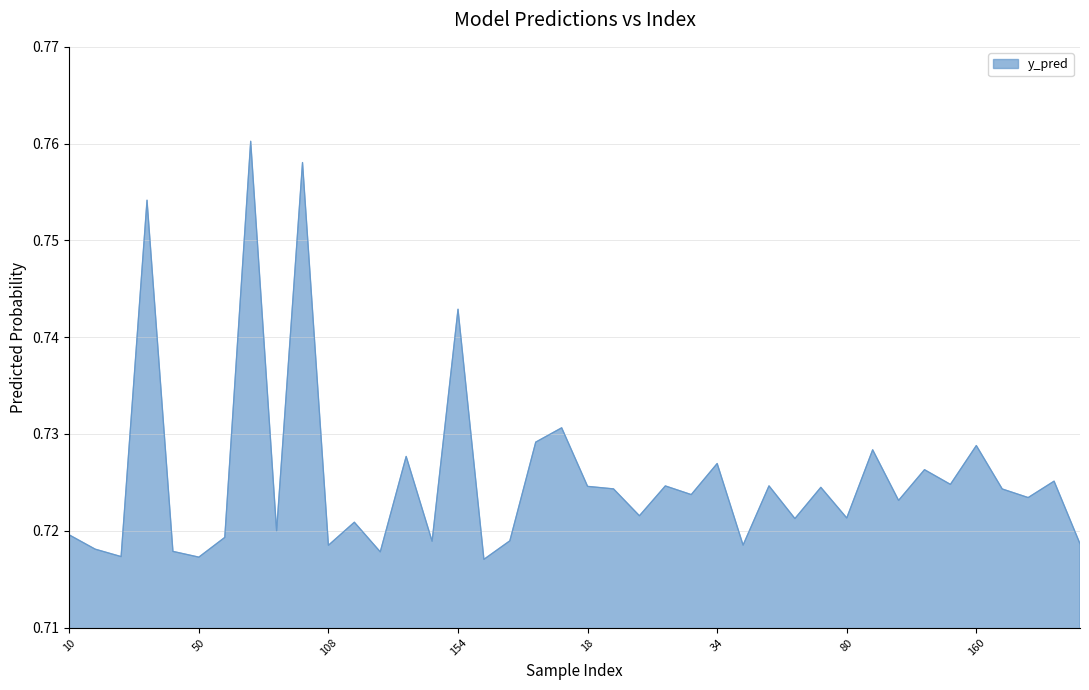

Reading left to right, list all the values displayed in this chart.

0.7	0.7	0.7	0.8	0.7	0.7	0.7	0.8	0.7	0.8	0.7	0.7	0.7	0.7	0.7	0.7	0.7	0.7	0.7	0.7	0.7	0.7	0.7	0.7	0.7	0.7	0.7	0.7	0.7	0.7	0.7	0.7	0.7	0.7	0.7	0.7	0.7	0.7	0.7	0.7